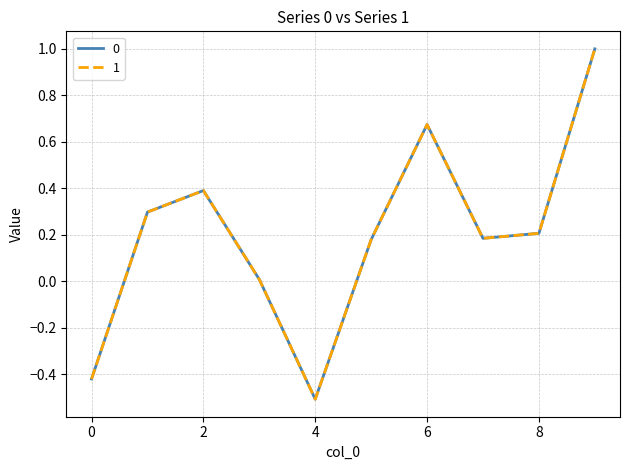

What is the lowest value of the 0 series?

-0.5